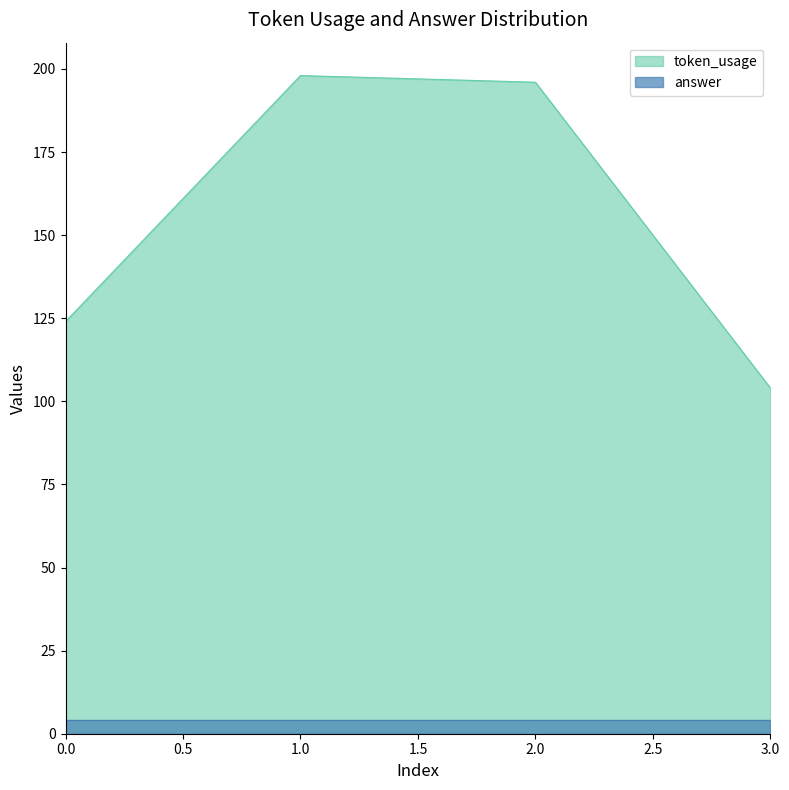

What is the change in value from 2 to 3?

-92